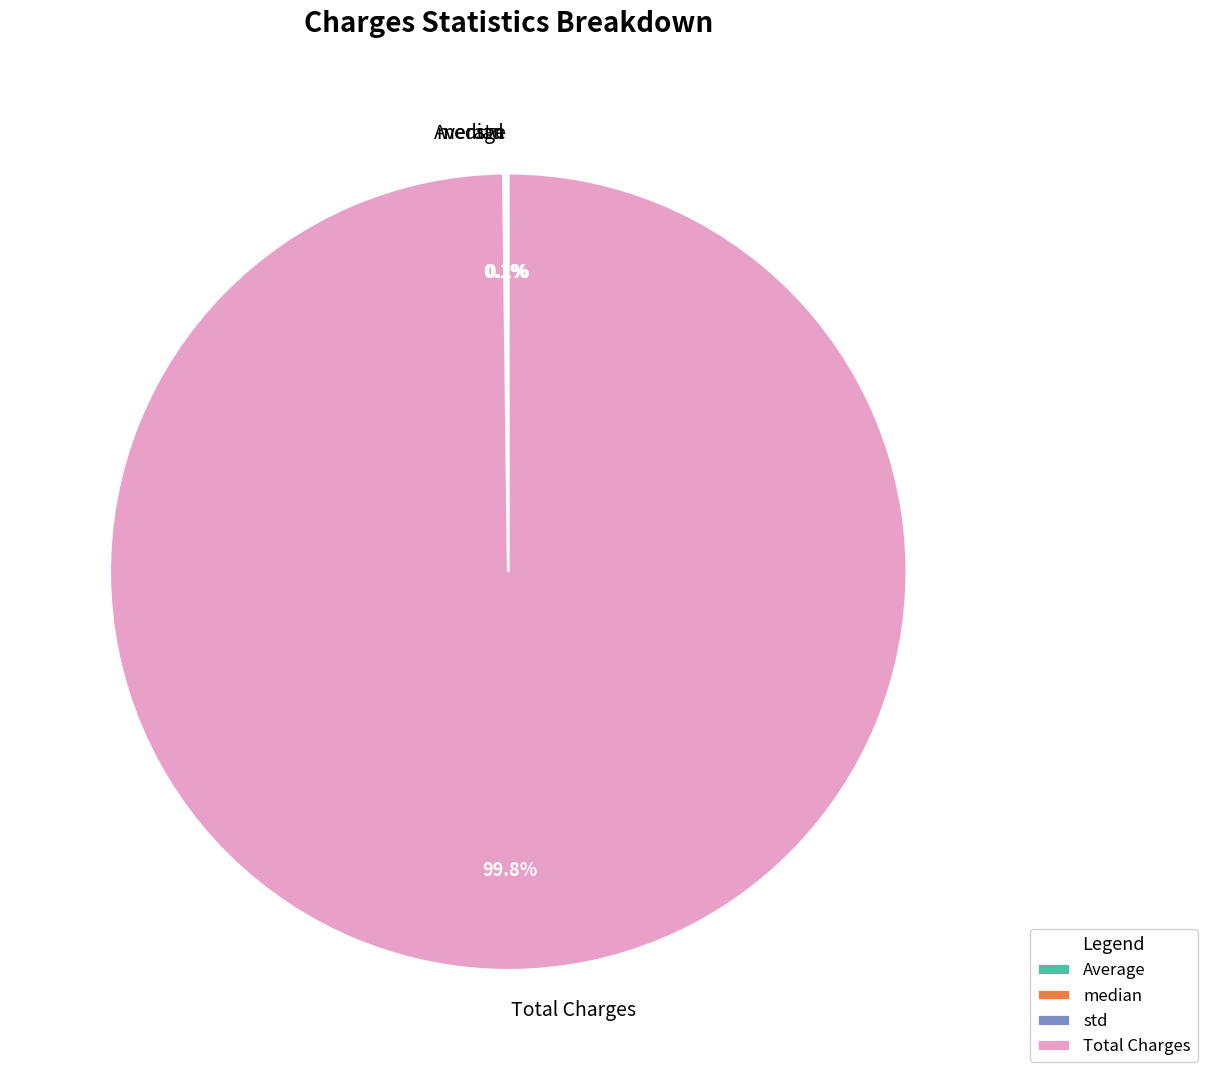

Which category accounts for the majority?

Total Charges